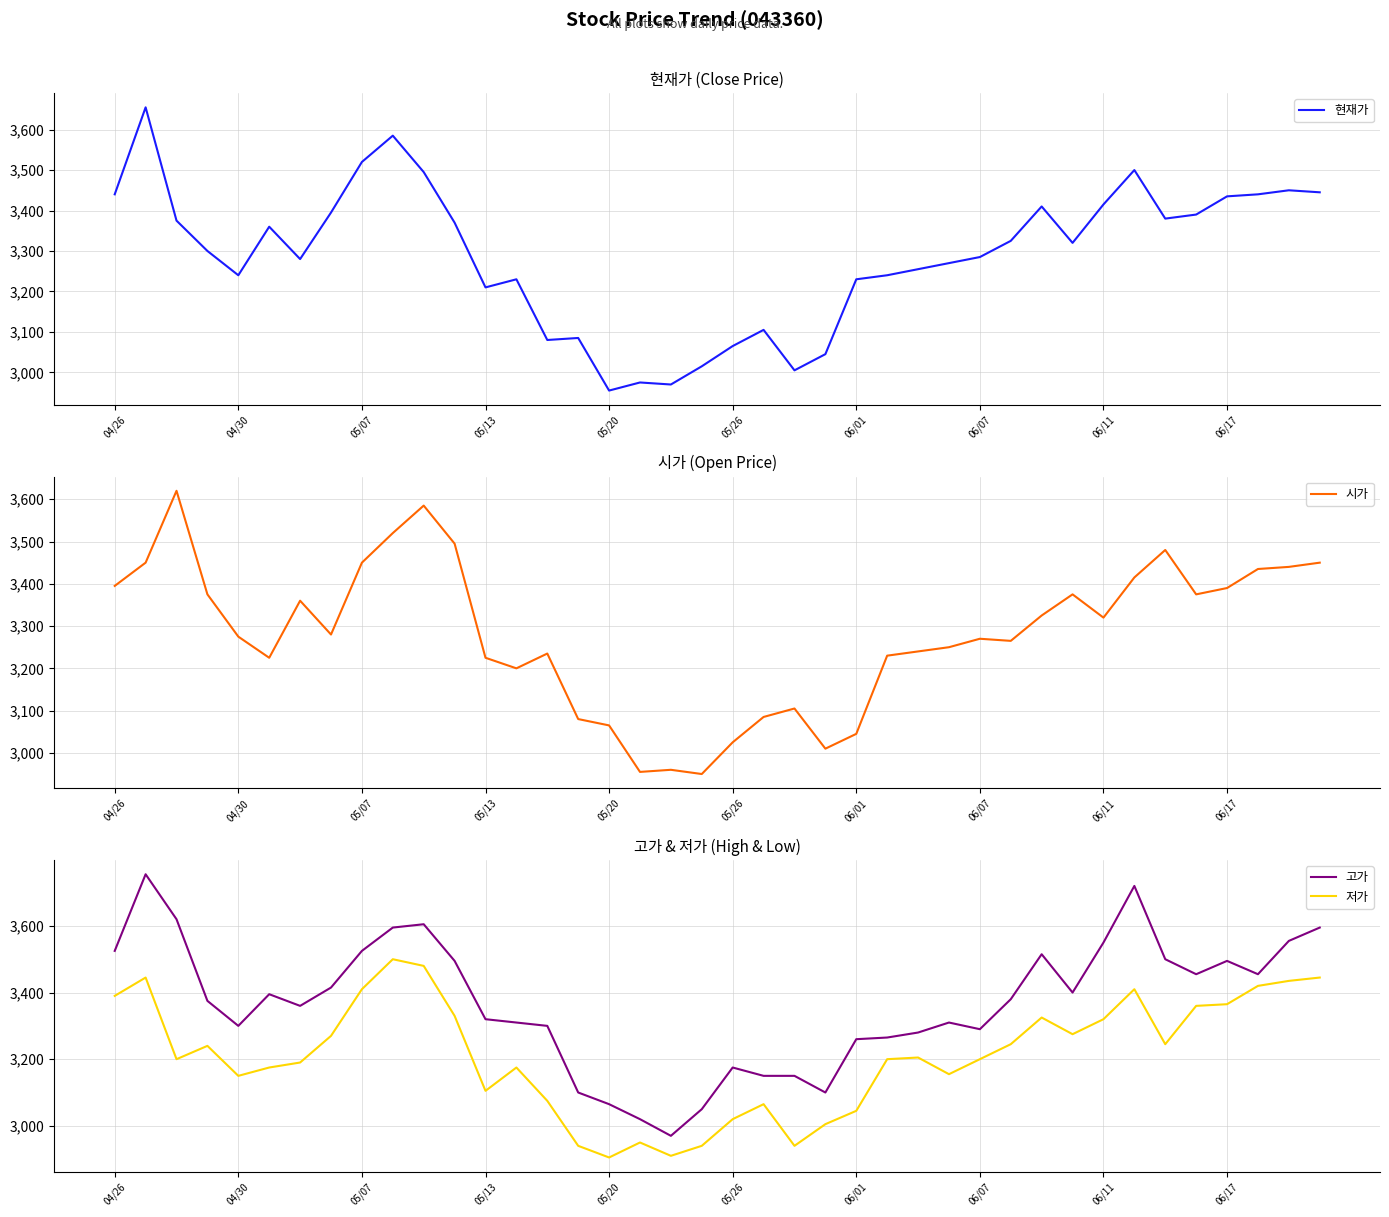

True or false: 고가 and 저가 intersect in this chart.

False